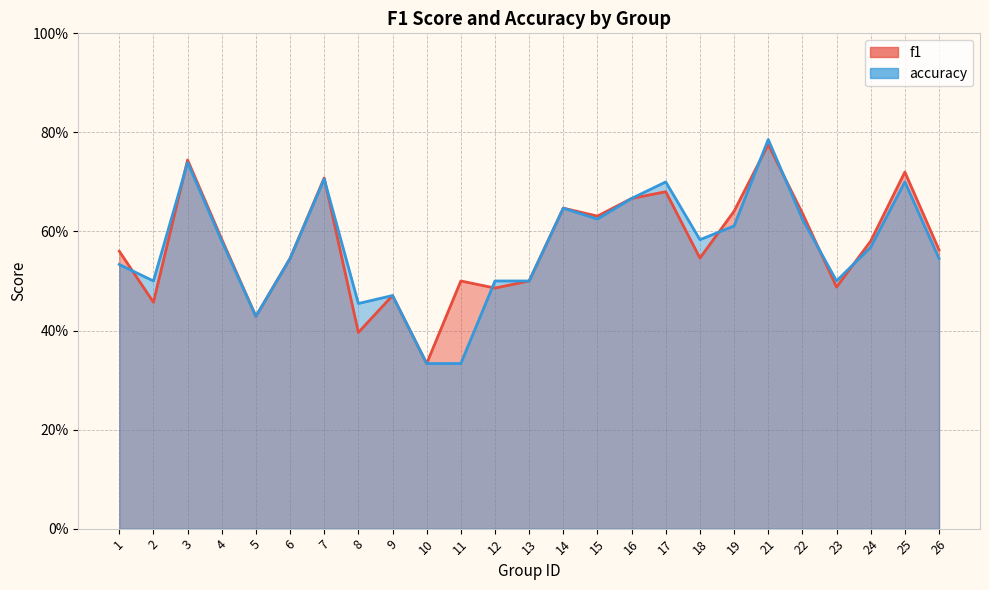

What is the difference between the maximum and minimum values in the f1 series?

0.4